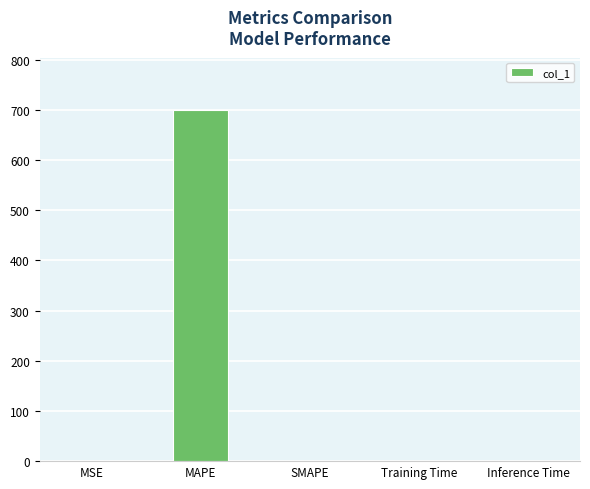

What is the maximum value shown in the chart?

699.0